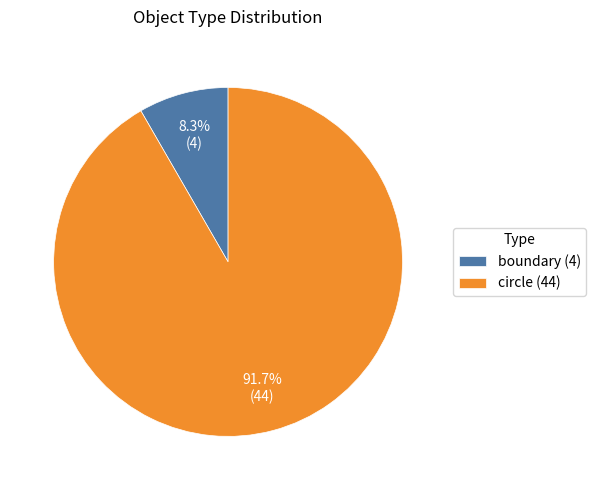

Does boundary account for over 50% of the chart?

No